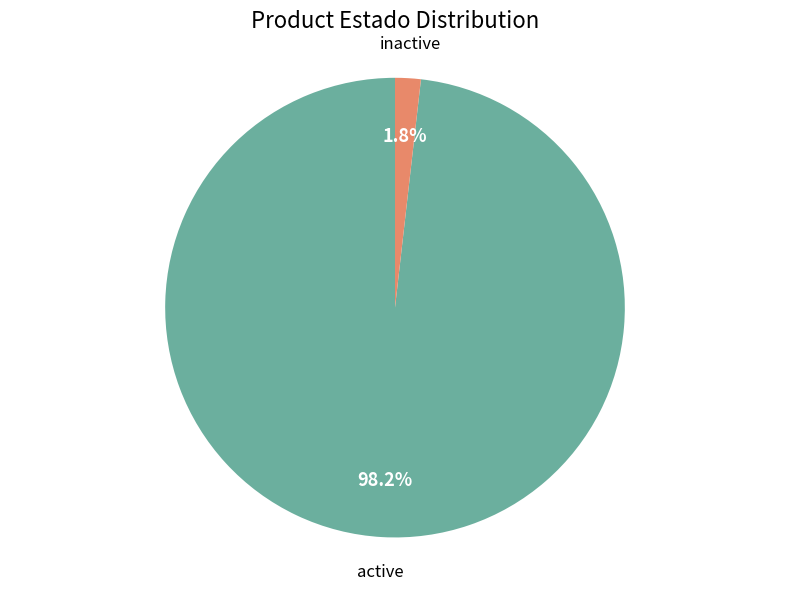

Does any single category account for the majority?

Yes